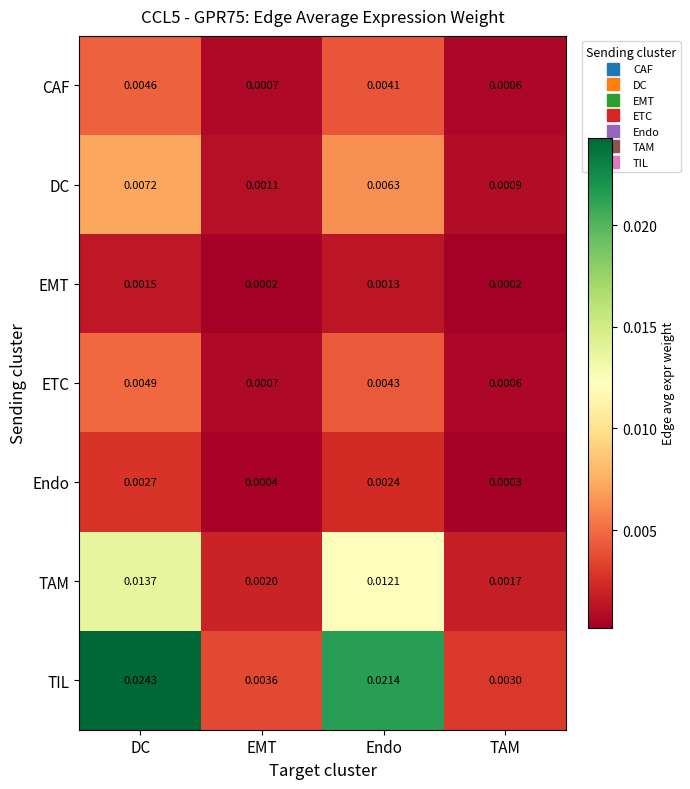

List the series in order of their peak value, highest first.

TIL, TAM, DC, ETC, CAF, Endo, EMT